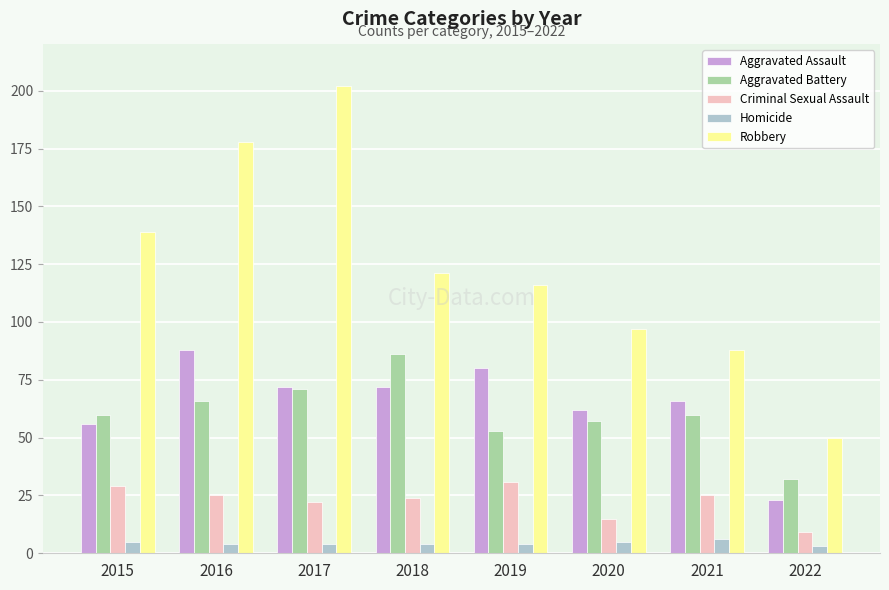

What is the value of the Robbery bar at the 3rd from the left?

202